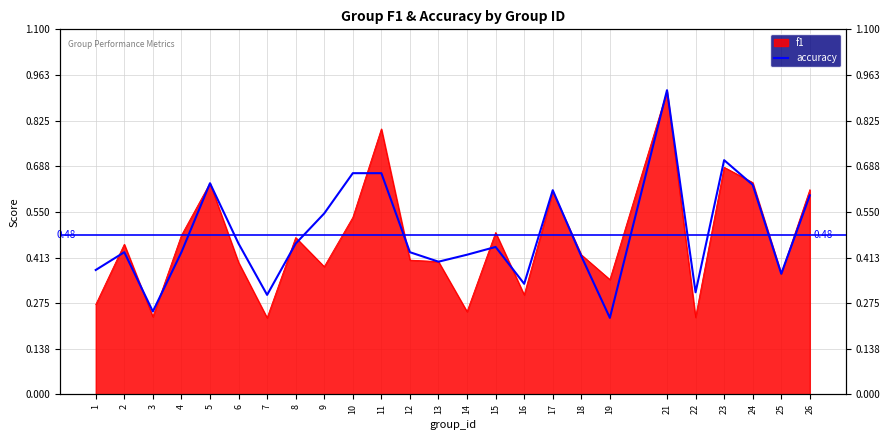

Which has a higher value, 1 or 2?

2